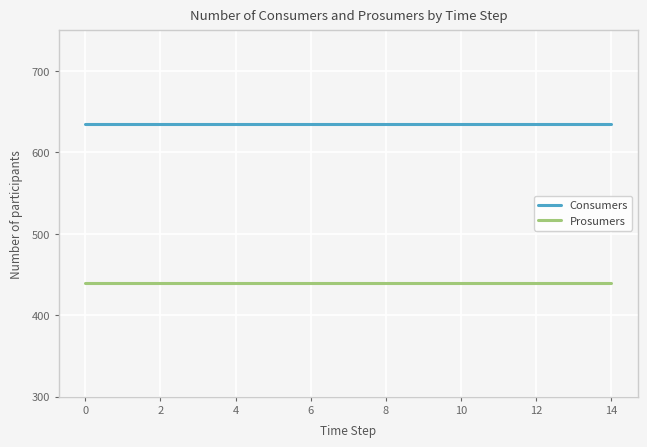

What is the smallest value displayed?

440